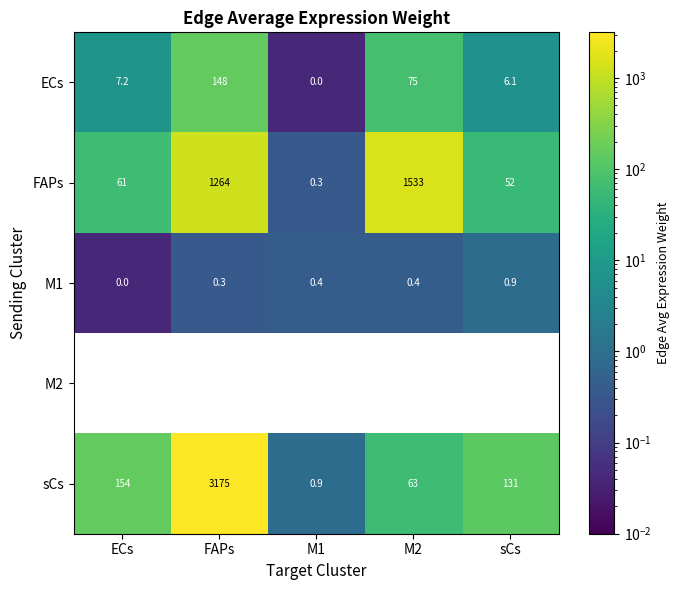

List the labels in order of FAPs value, smallest first.

M1, sCs, ECs, FAPs, M2